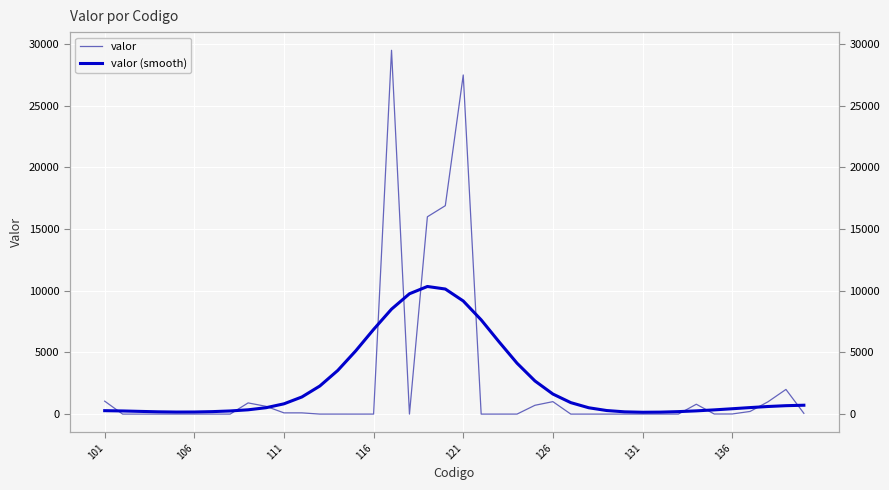

What are all the series names shown in the legend?

valor, valor (smooth)